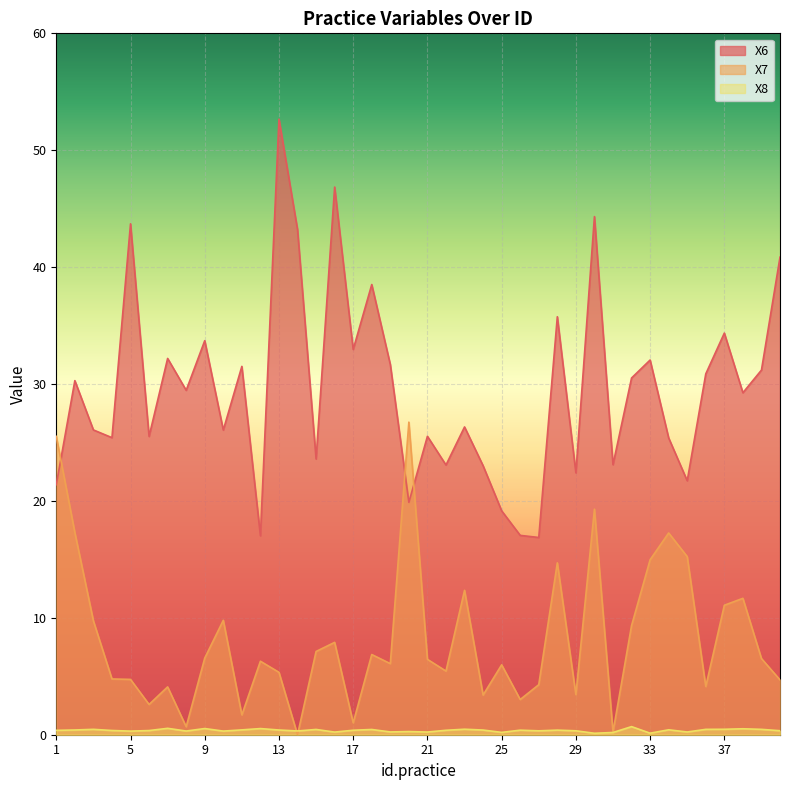

What is the average value of the X7 series?

8.2